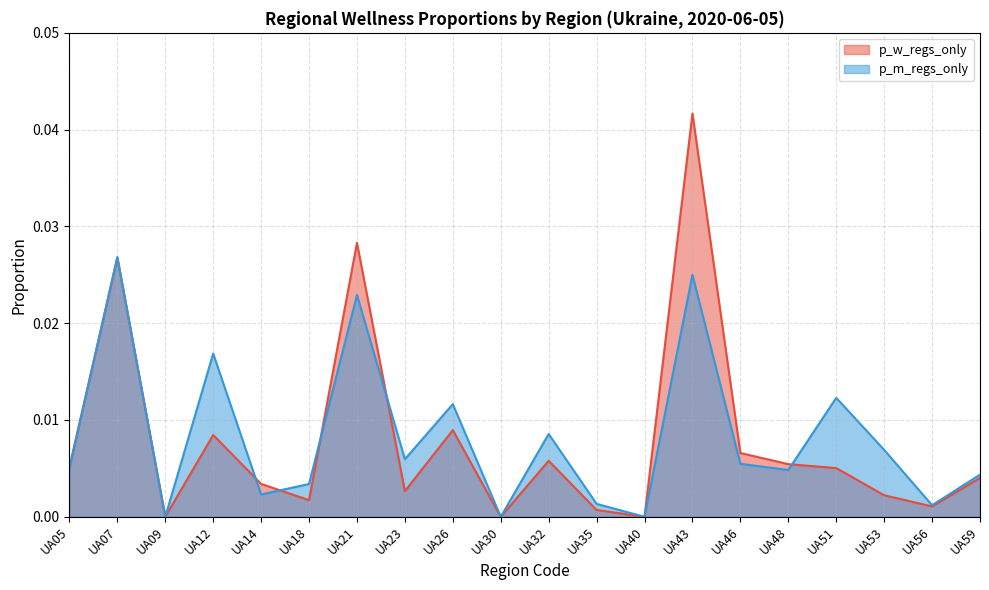

Which series has the largest total across all categories?

p_m_regs_only